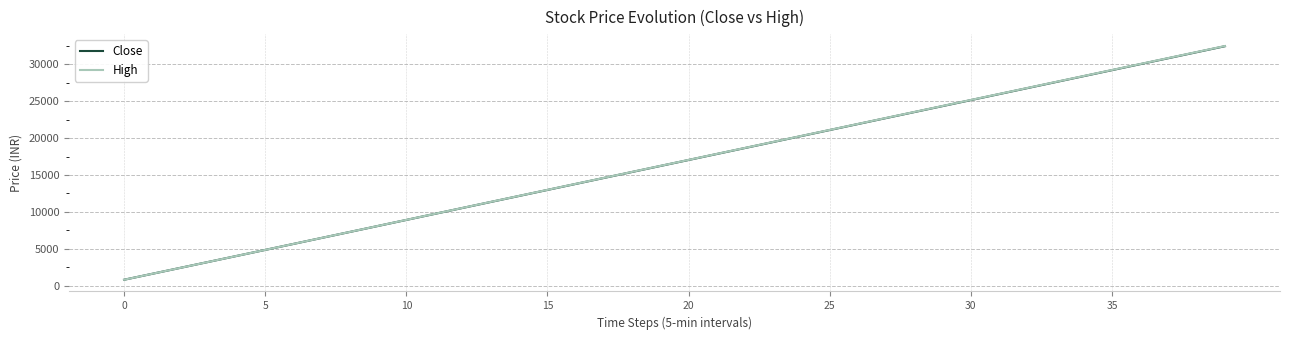

True or false: High and Close intersect in this chart.

False